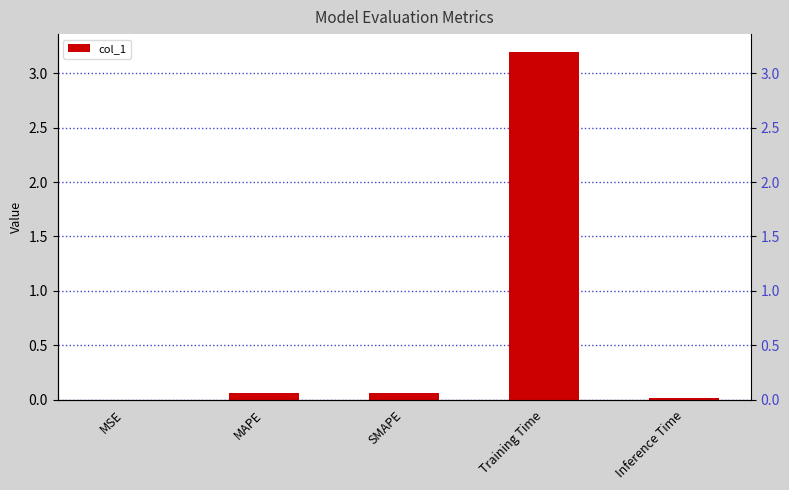

The chart shows a value of 0.0 at SMAPE. True or false?

False